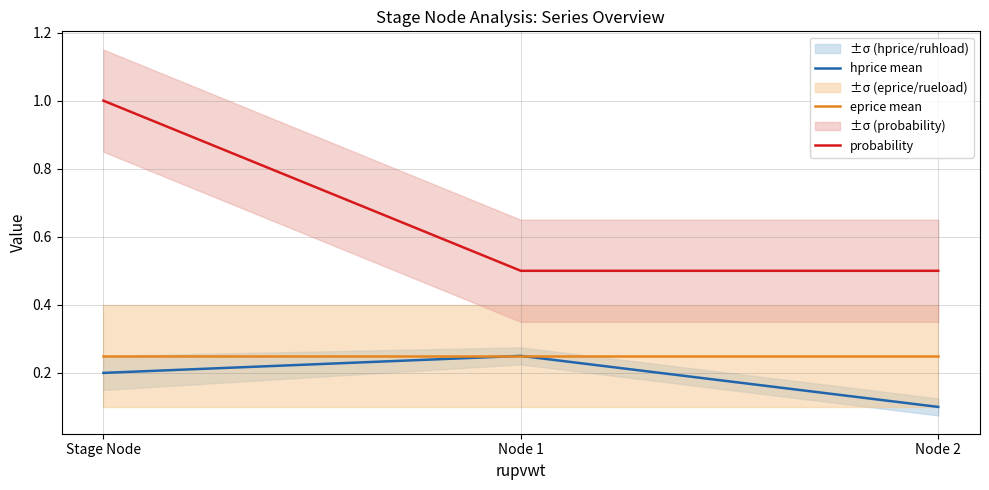

The value of eprice mean at Stage Node is 0.4. True or false?

False